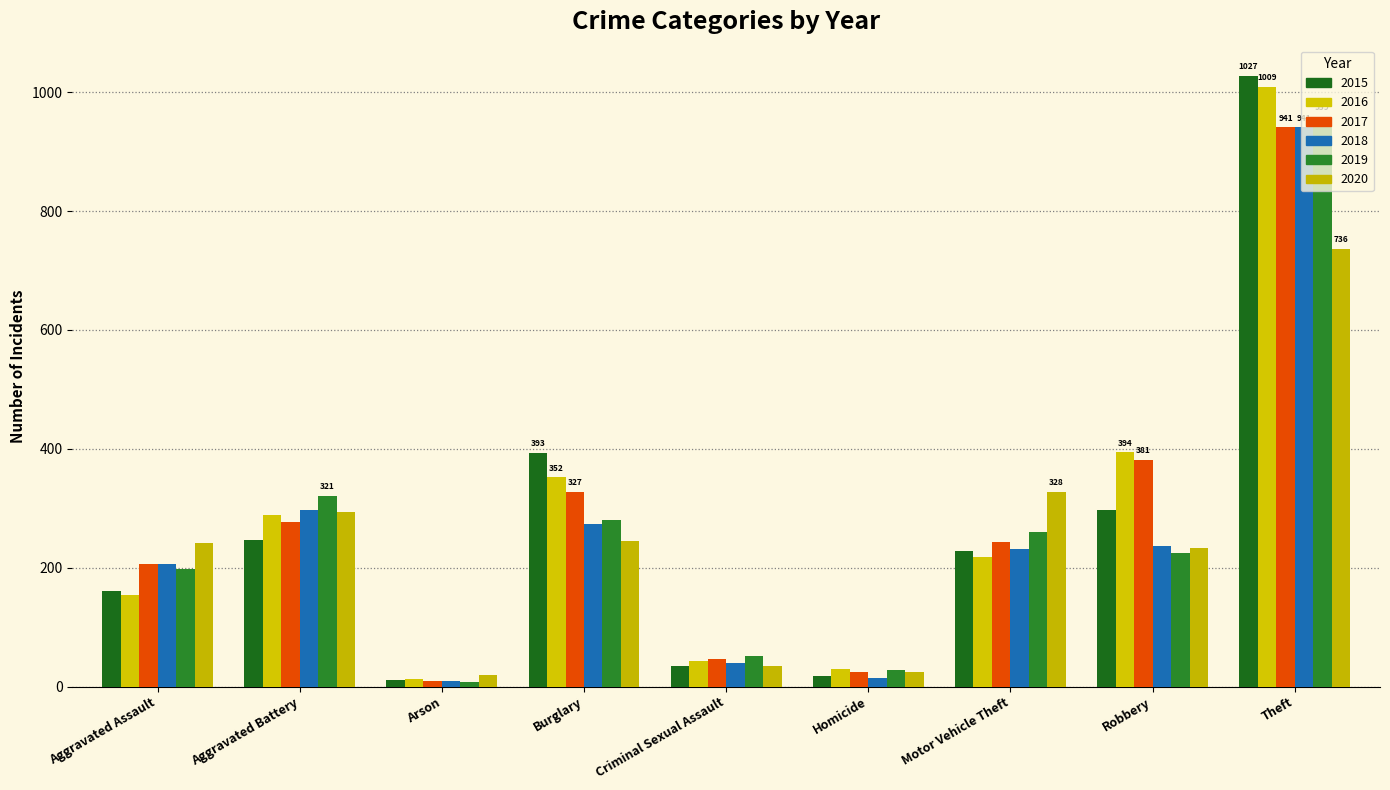

What are all the series names shown in the legend?

2015, 2016, 2017, 2018, 2019, 2020